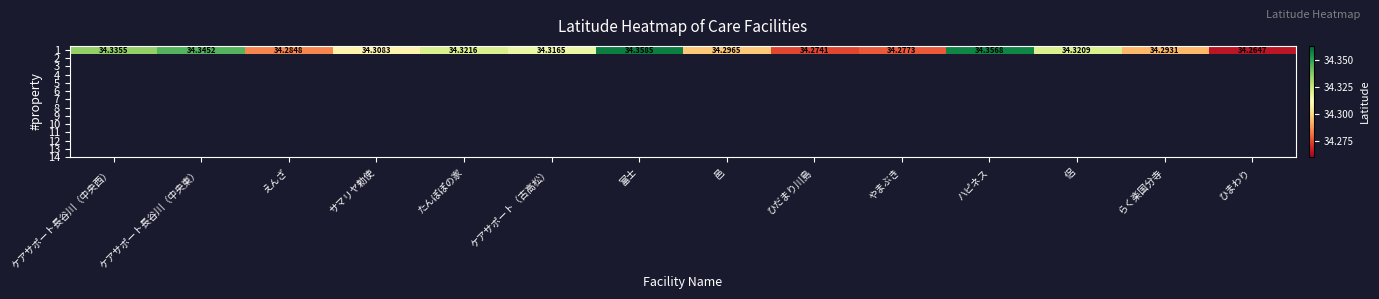

Reading left to right, transcribe all the data shown in this chart.

ケアサポート長谷川（中央西）=34.3	ケアサポート長谷川（中央東）=34.3	えんざ=34.3	サマリヤ勅使=34.3	たんぽぽの家=34.3	ケアサポート（古高松）=34.3	富士=34.4	邑=34.3	ひだまり川島=34.3	やまぶき=34.3	ハピネス=34.4	侶=34.3	らく楽国分寺=34.3	ひまわり=34.3